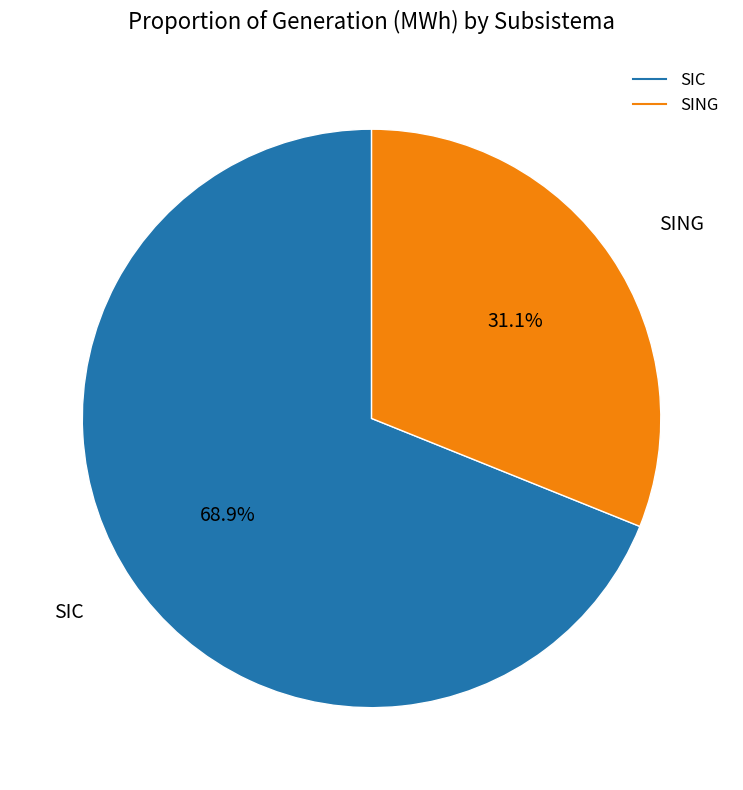

What percentage is the SIC slice, to the nearest percent?

69%